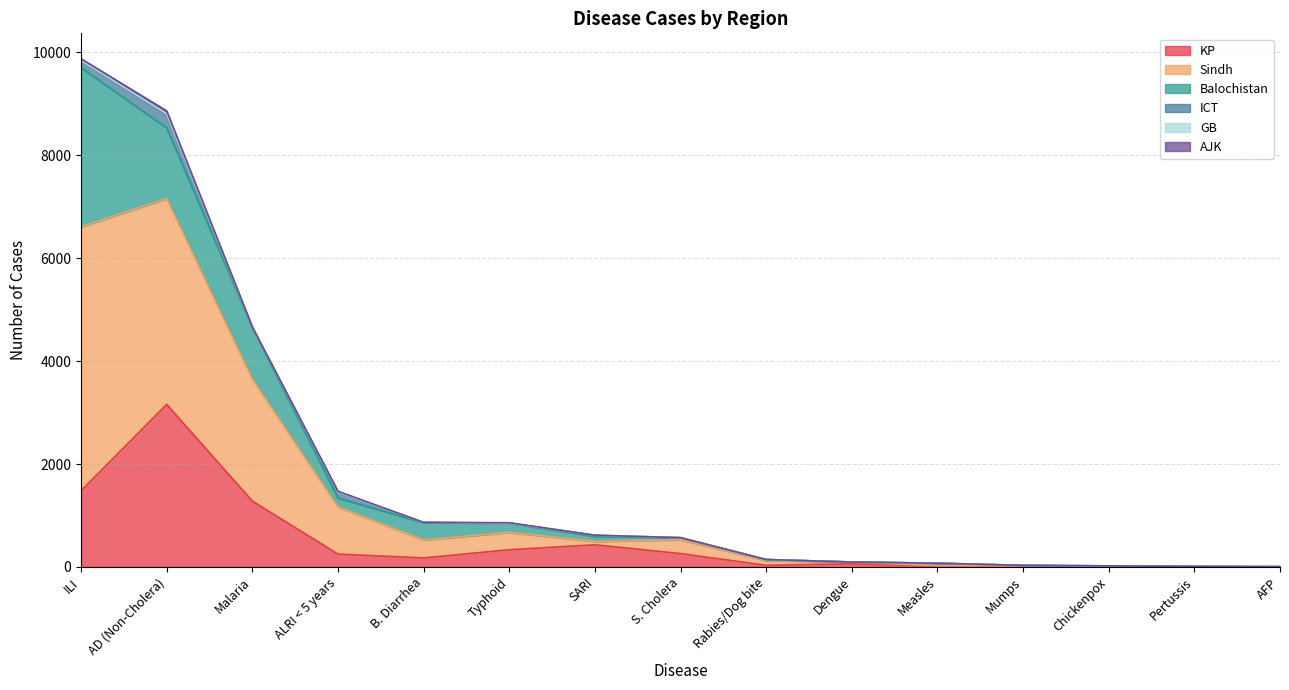

At which label does AJK reach its minimum?

B. Diarrhea